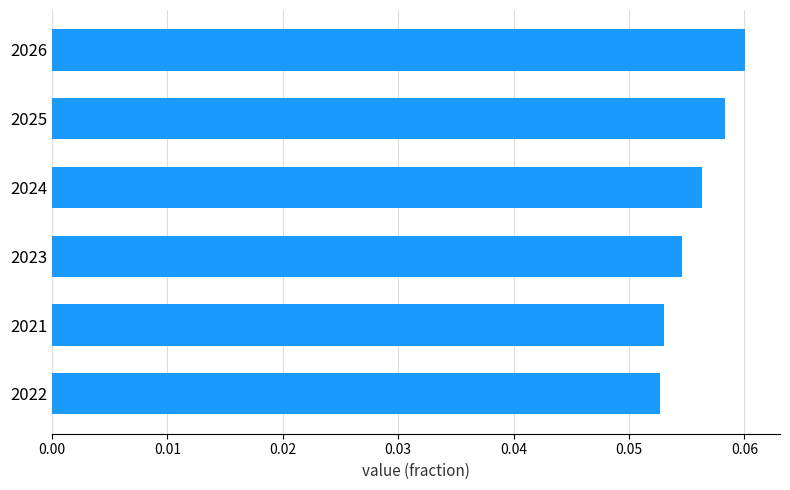

How many values are between 0 and 1?

6